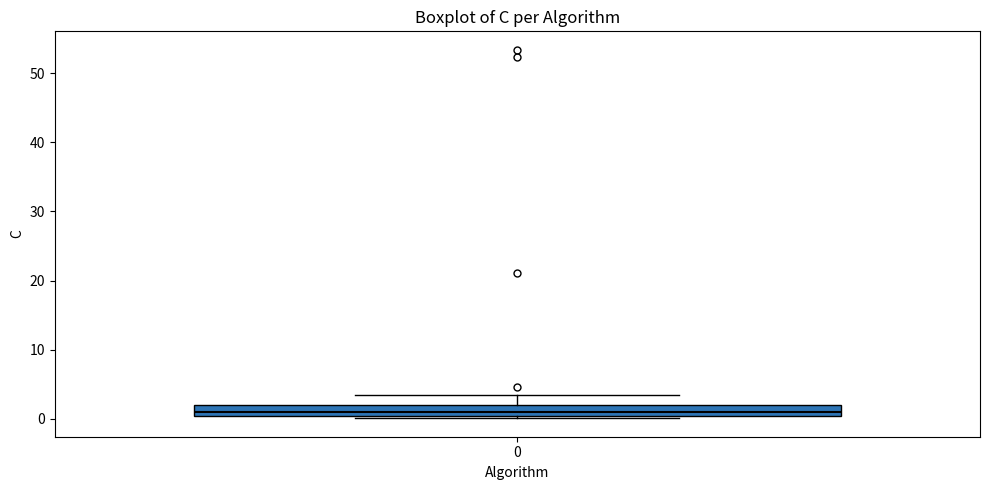

Read this box plot against the y-axis: the position of the median line, the range covered by the box, and the ends of both whiskers. The values are not printed on the chart, so give them approximately, as read against the axis.

median 1, box 0 to 2, whiskers 0 (just below the box's lower edge) to 4